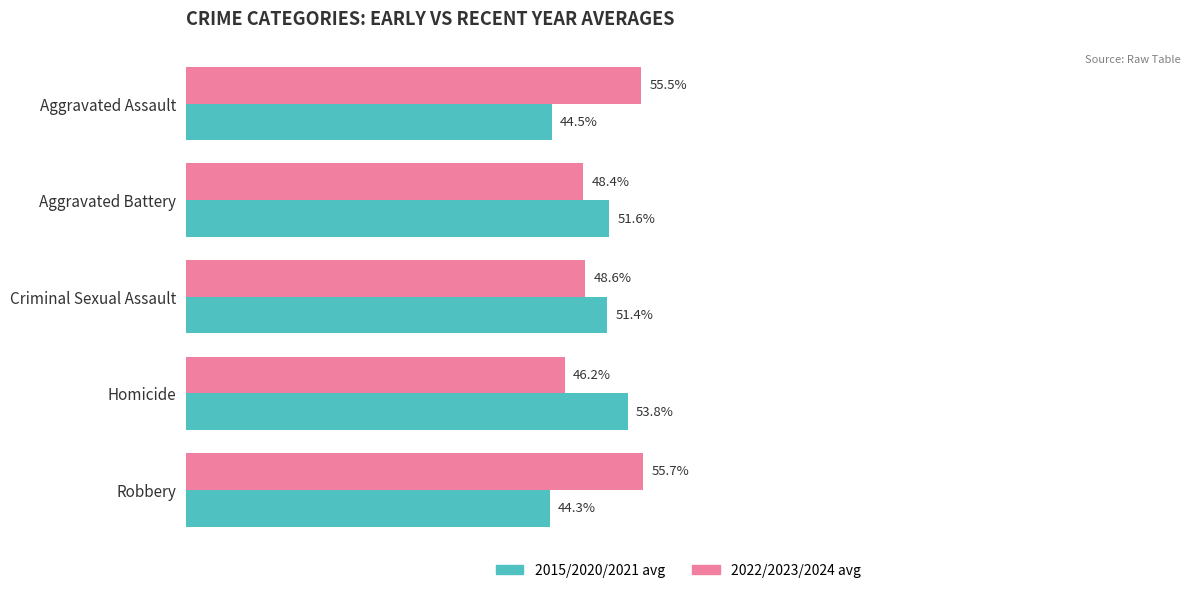

Which category has the lowest value across all series?

Robbery